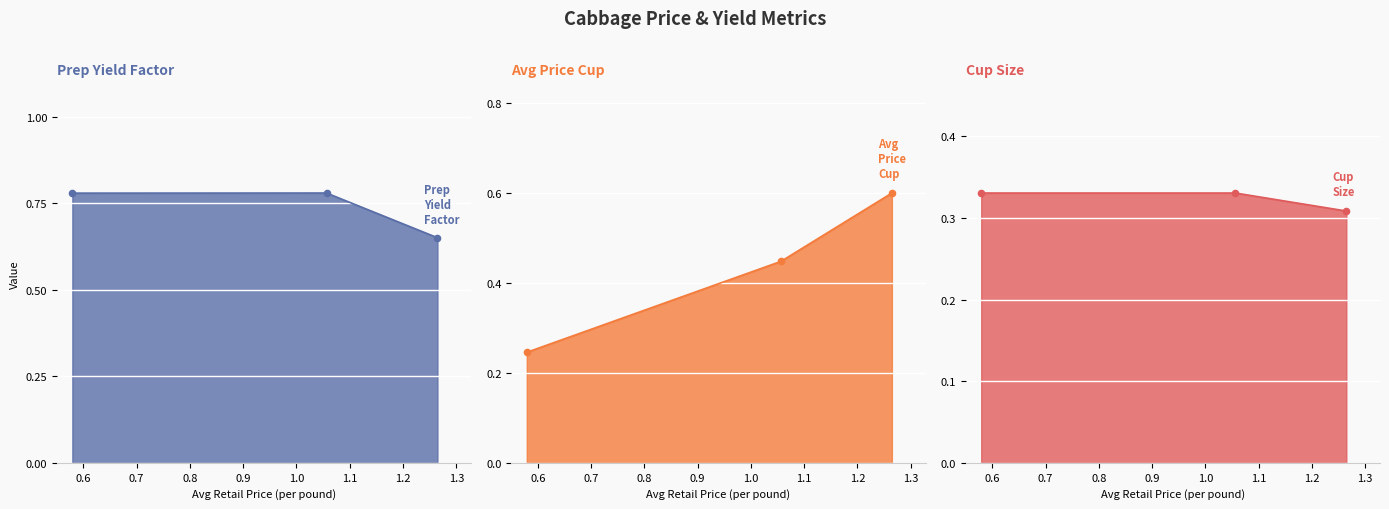

Which series has the largest total across all categories?

Prep_Yield_Factor